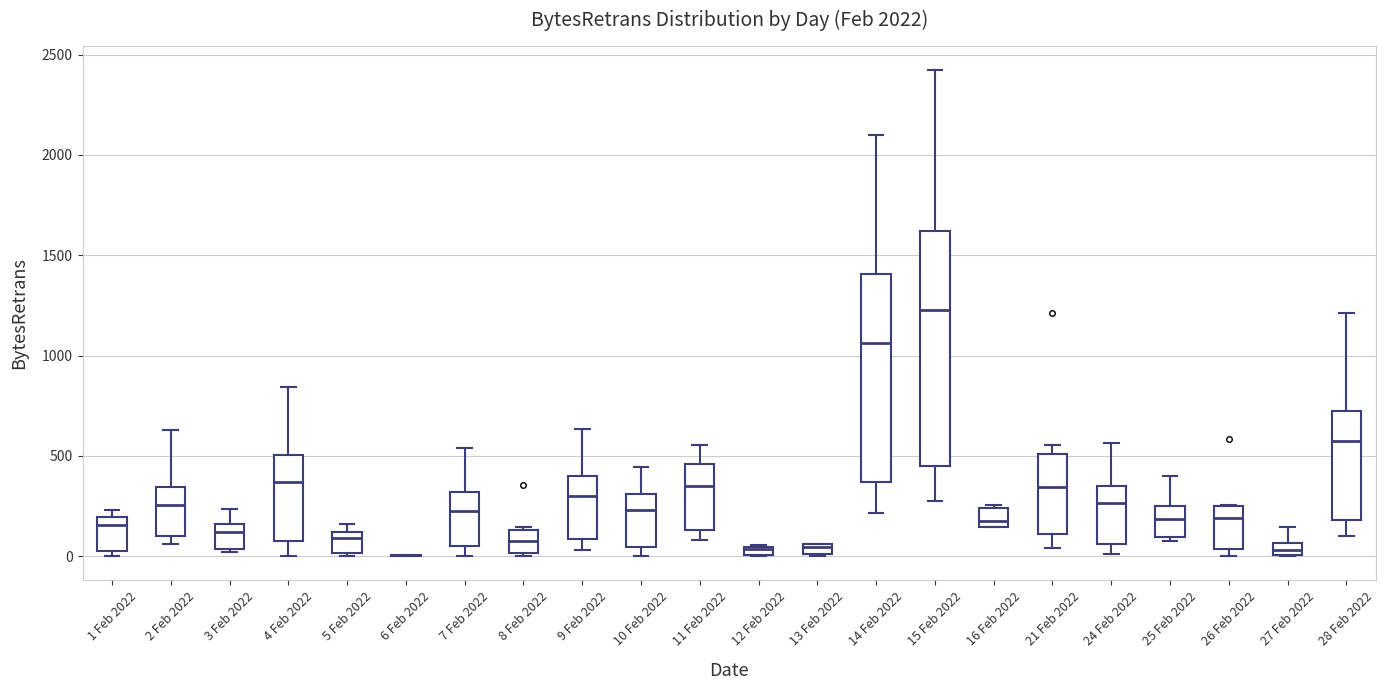

Comparing the boxes themselves (not the whiskers), which one is the tallest?

15 Feb 2022